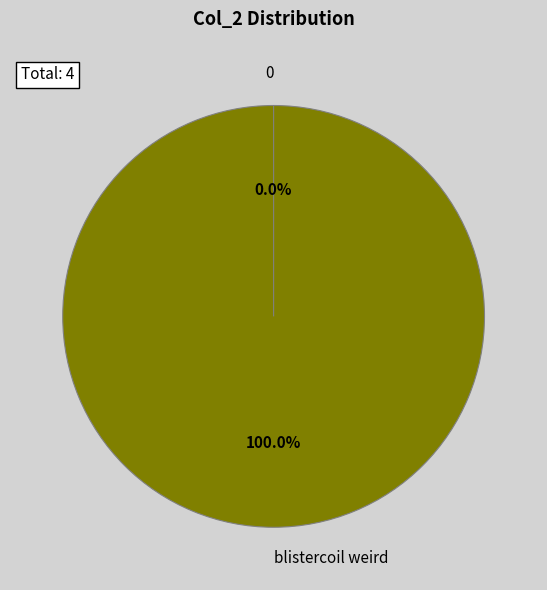

Does any single category account for the majority?

Yes